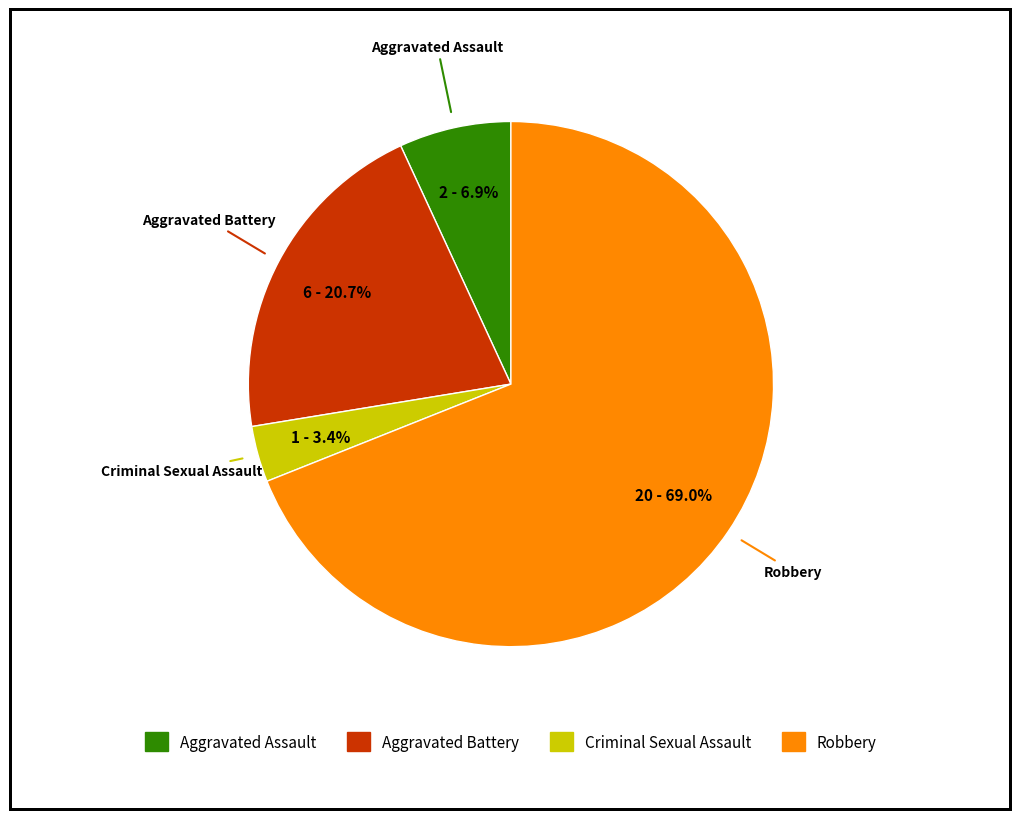

Is the sum of Aggravated Assault and Criminal Sexual Assault greater than half?

No